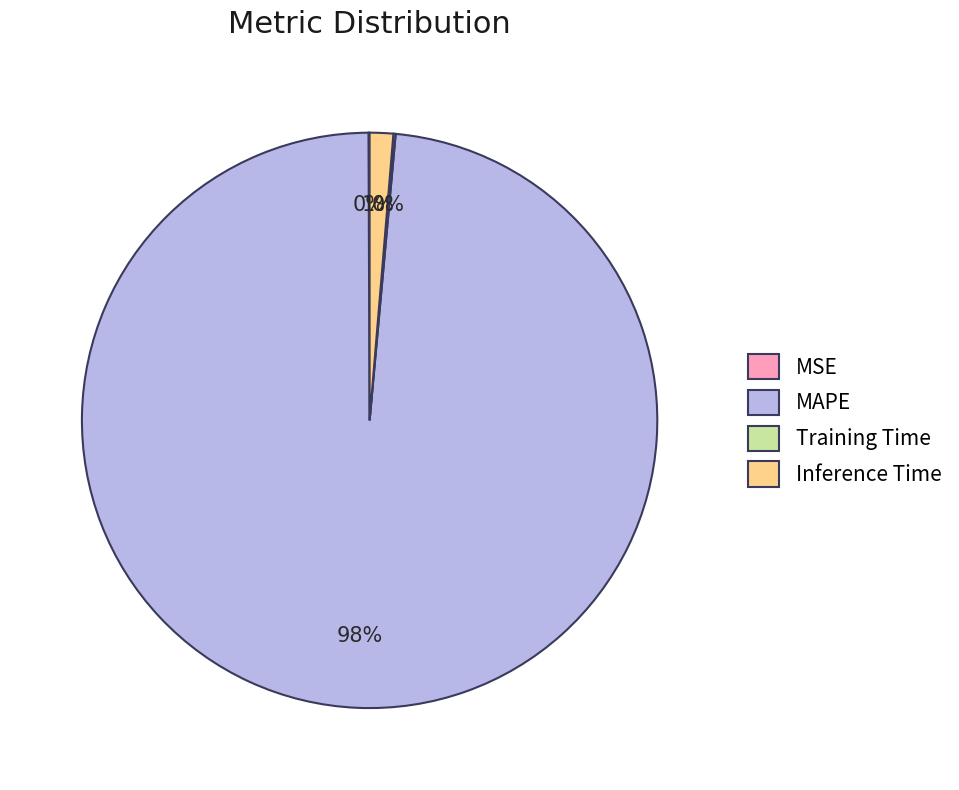

Which category has the biggest portion of the pie?

MAPE